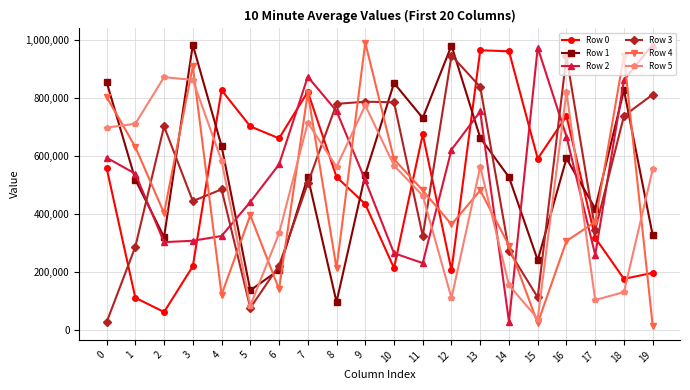

Count the number of data series in this chart.

6